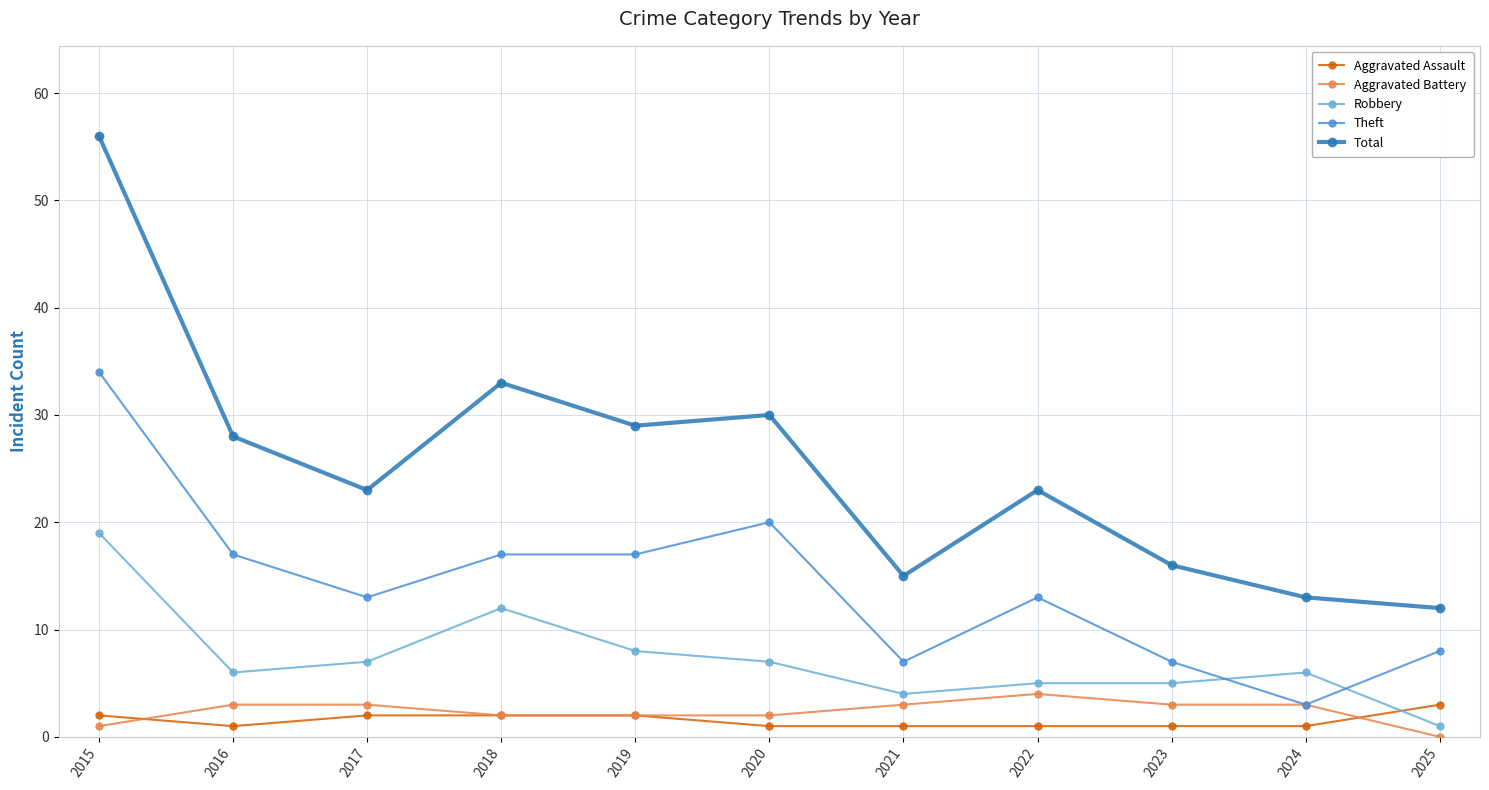

True or false: Total and Aggravated Battery cross at least once.

False